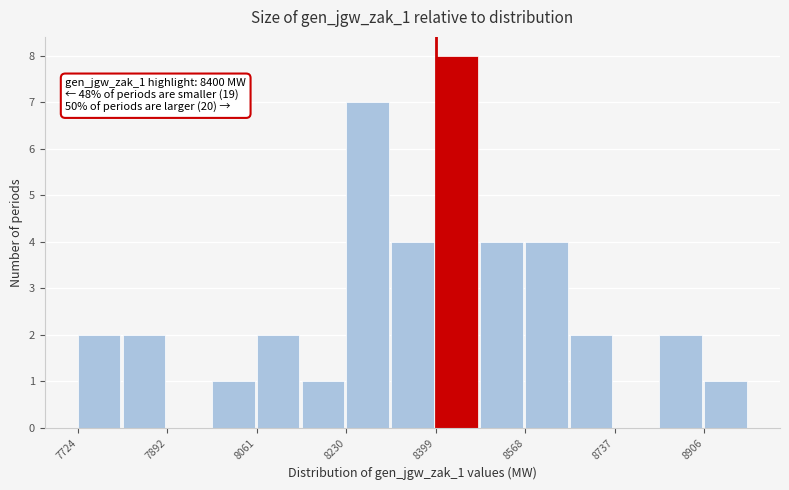

Over which range of the x-axis is the bar tallest?

8400 to 8480